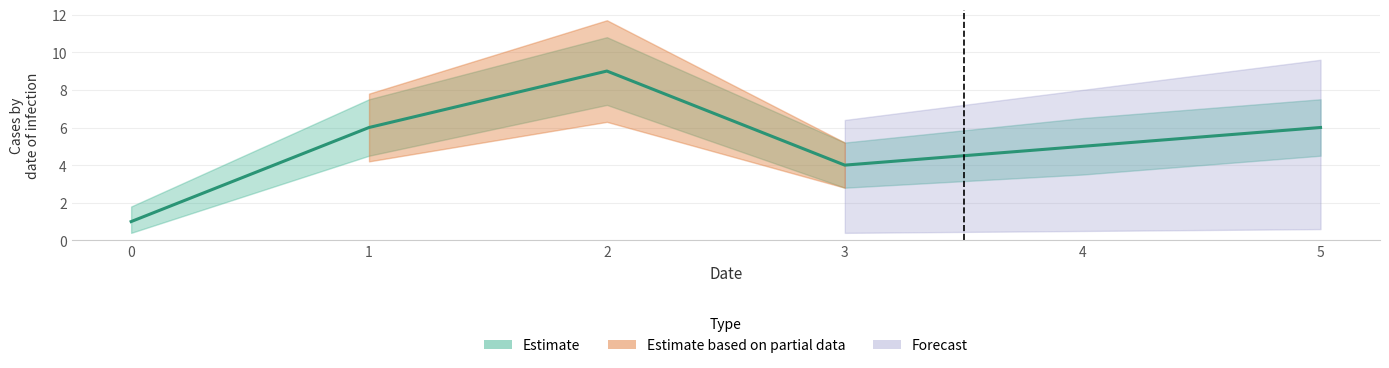

Is the value of Estimate_lower at 3 greater than the value of Estimate_upper at 4?

No